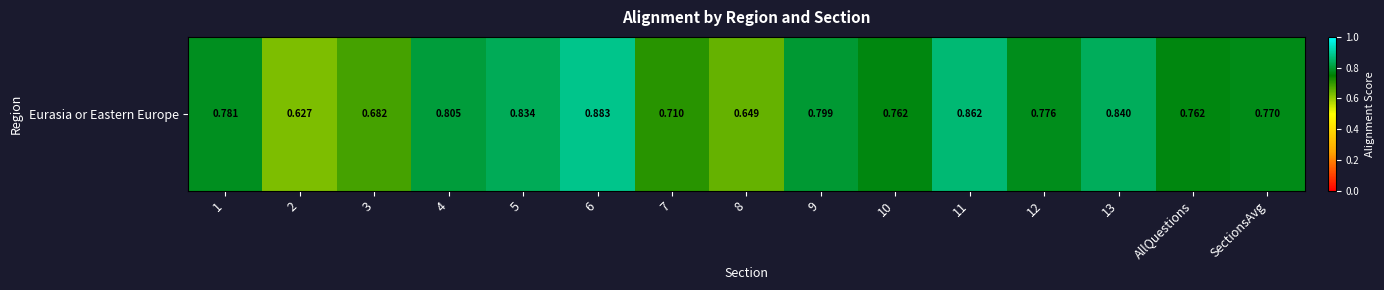

Where is the data nearest to the value 0?

2